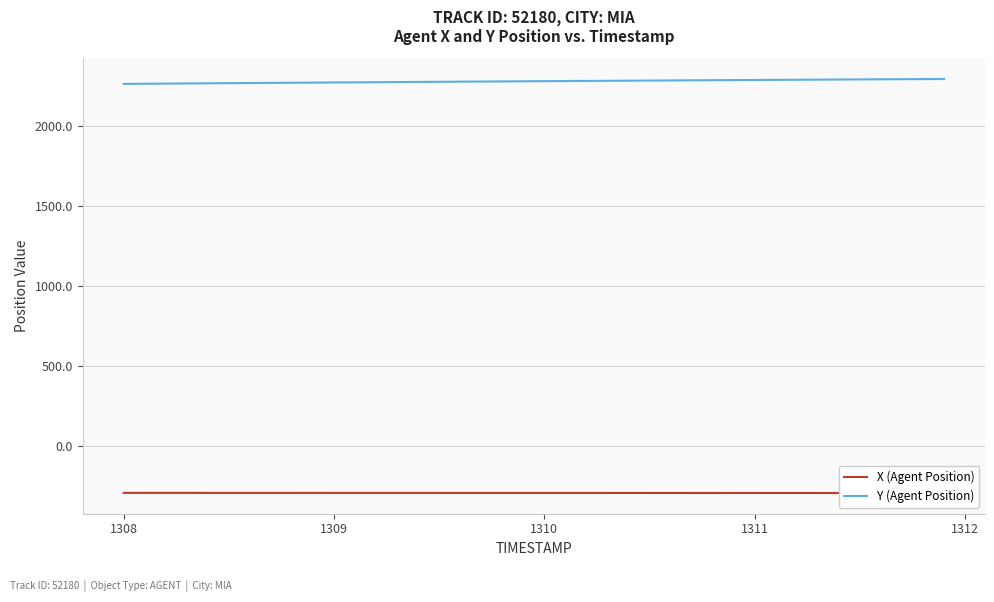

What is the maximum value for Y (Agent Position)?

2291.4